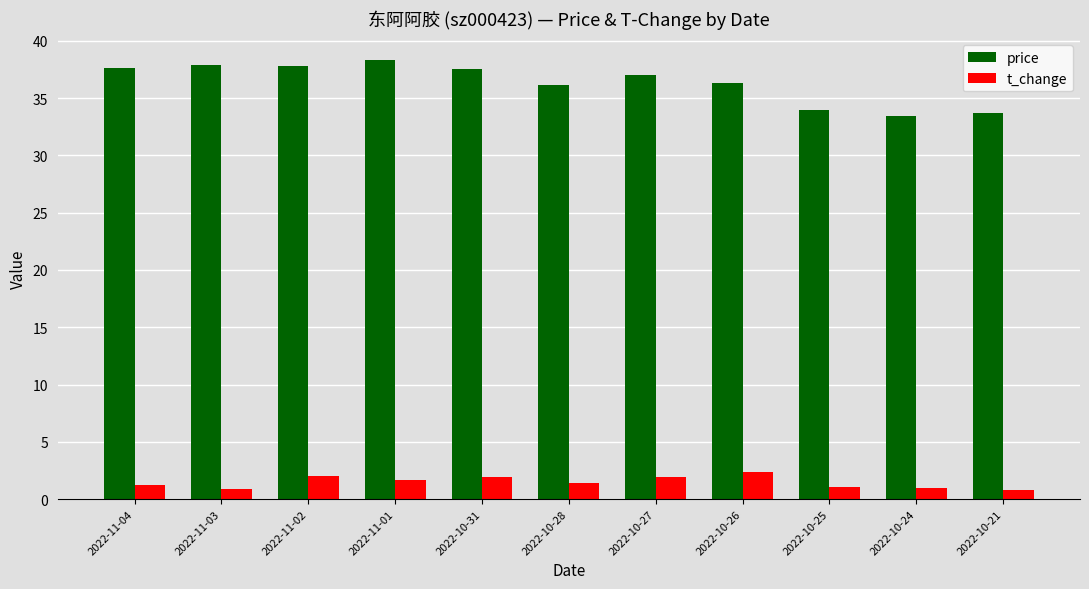

What is the average value of the price series?

36.3